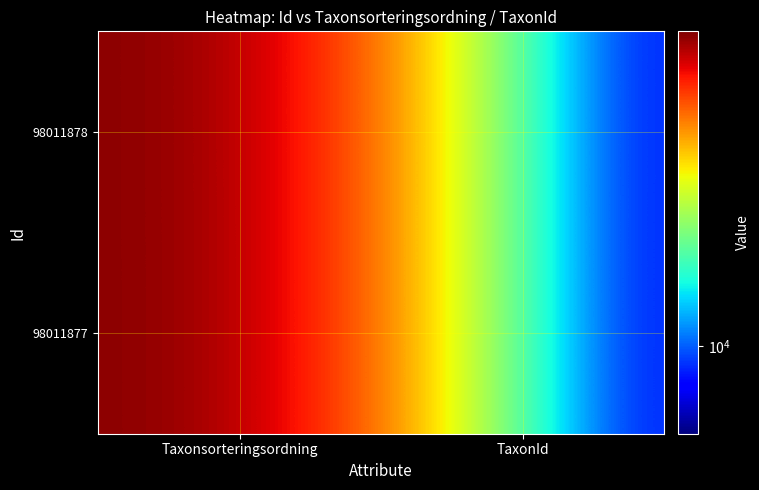

Count the number of data series in this chart.

2